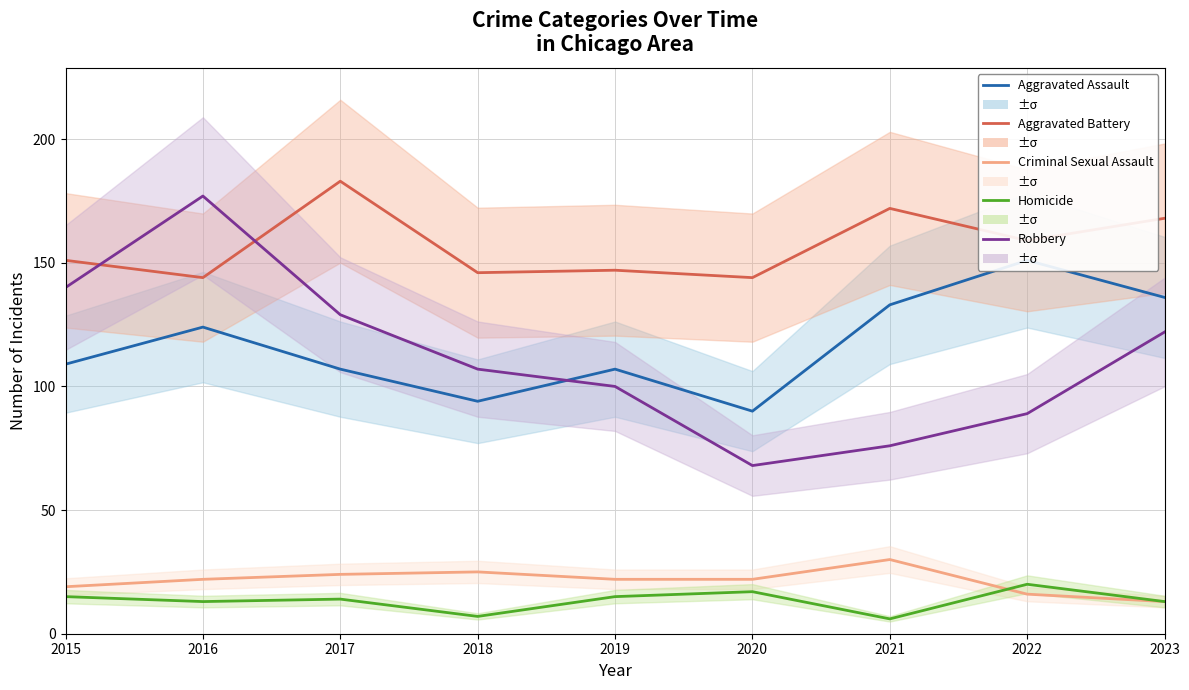

Which series has the largest total across all categories?

Aggravated Battery